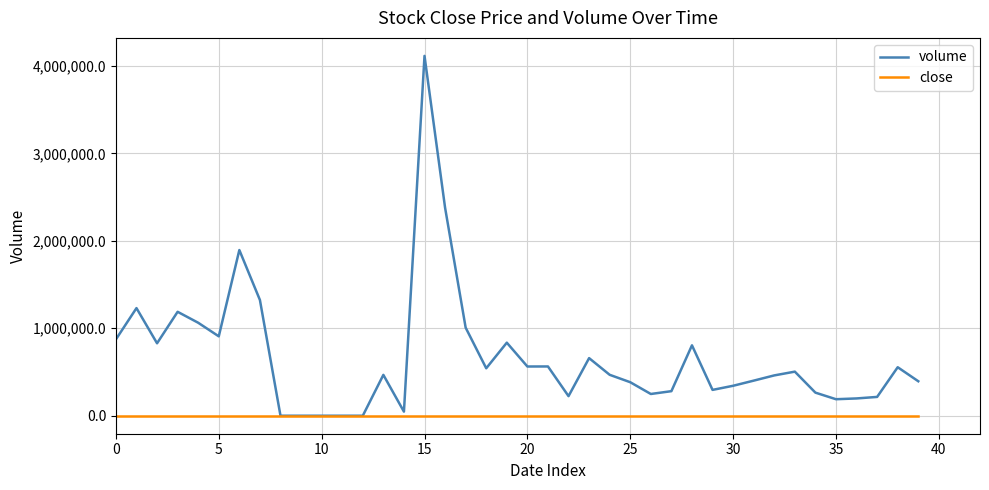

Which series has the largest total across all categories?

volume